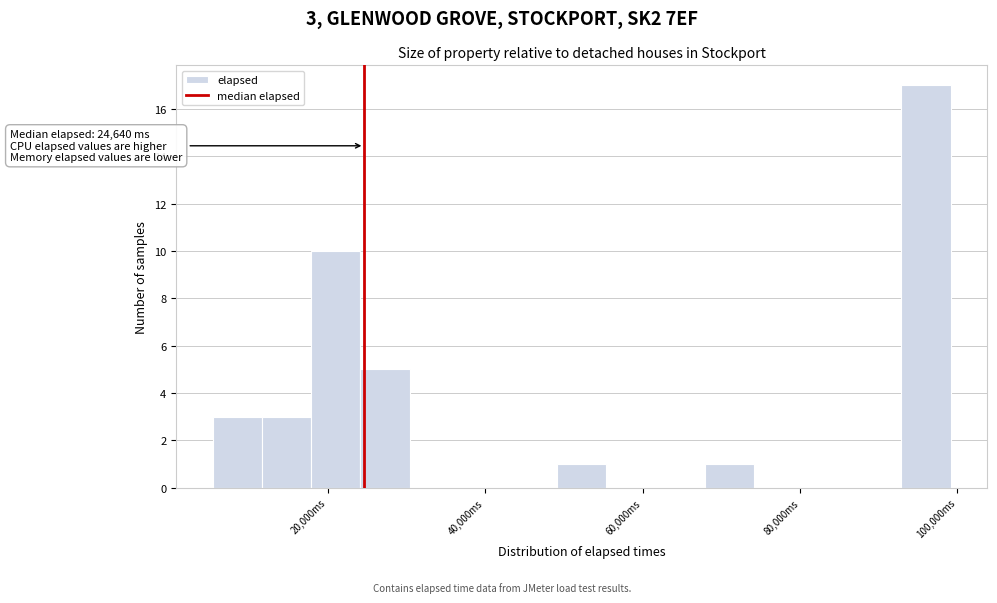

Around what value on the x-axis is the tallest bar? Give the approximate position of its centre, as read against the axis.

96000